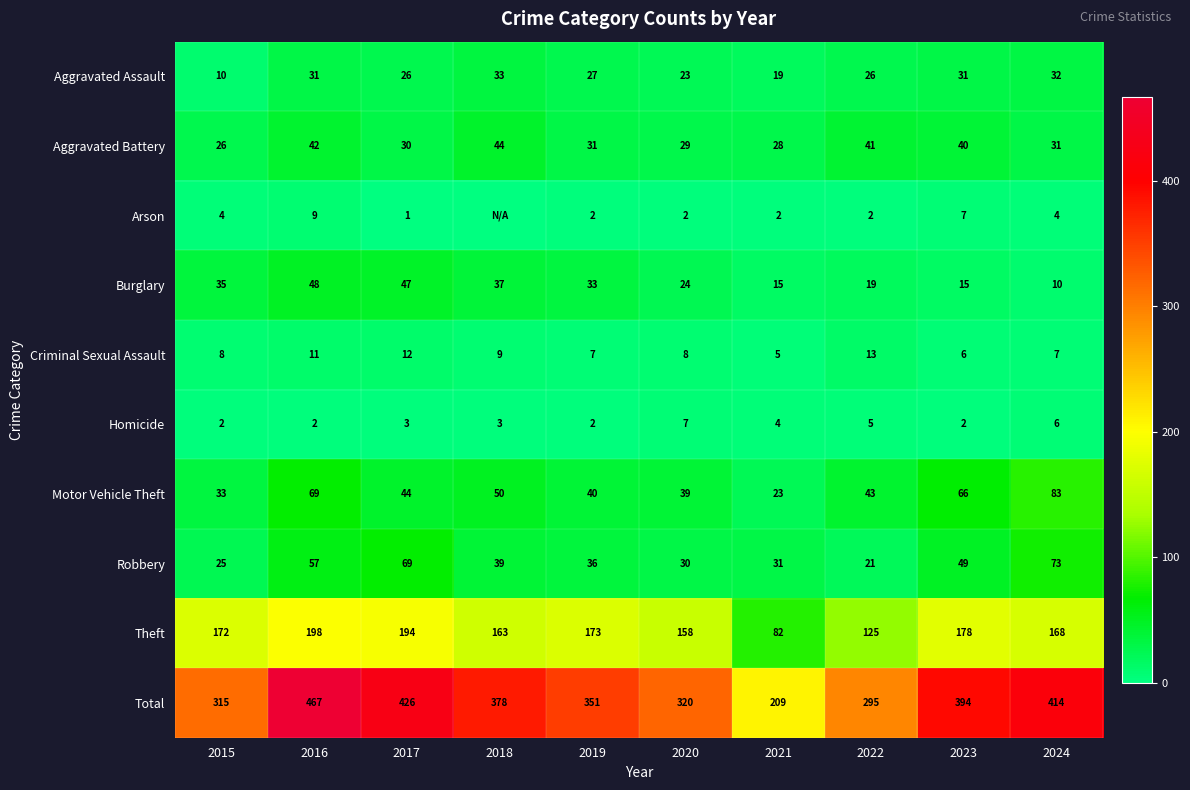

True or false: Homicide has a value of 2 at 2015.

True